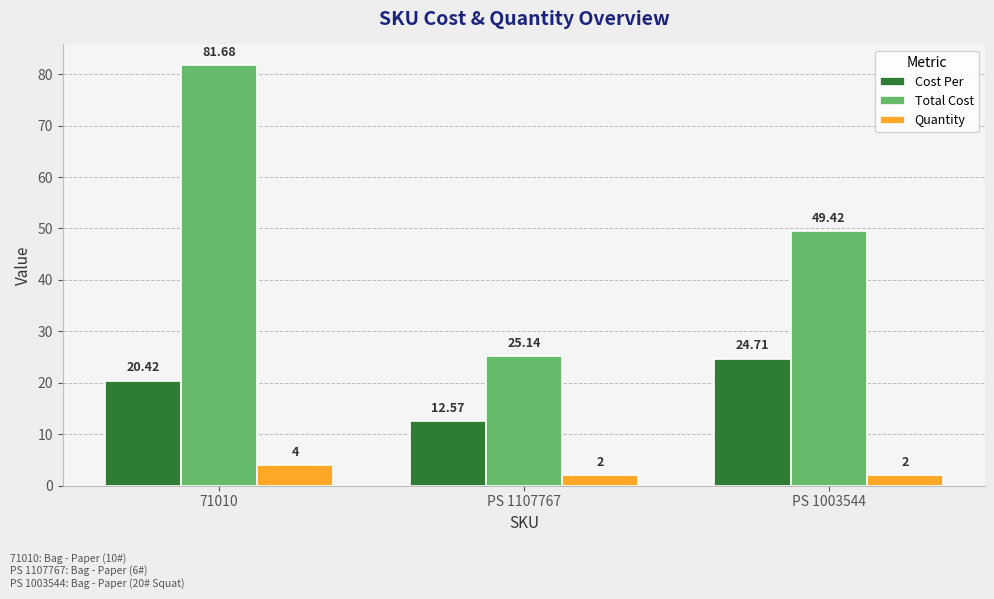

How many groups of bars are there?

3